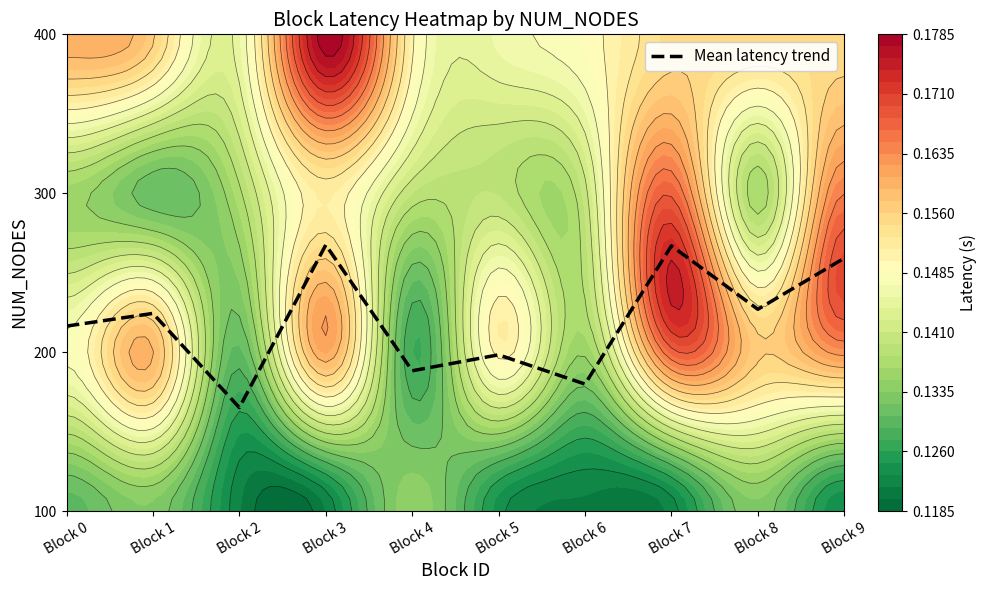

How many distinct data groups are displayed?

1